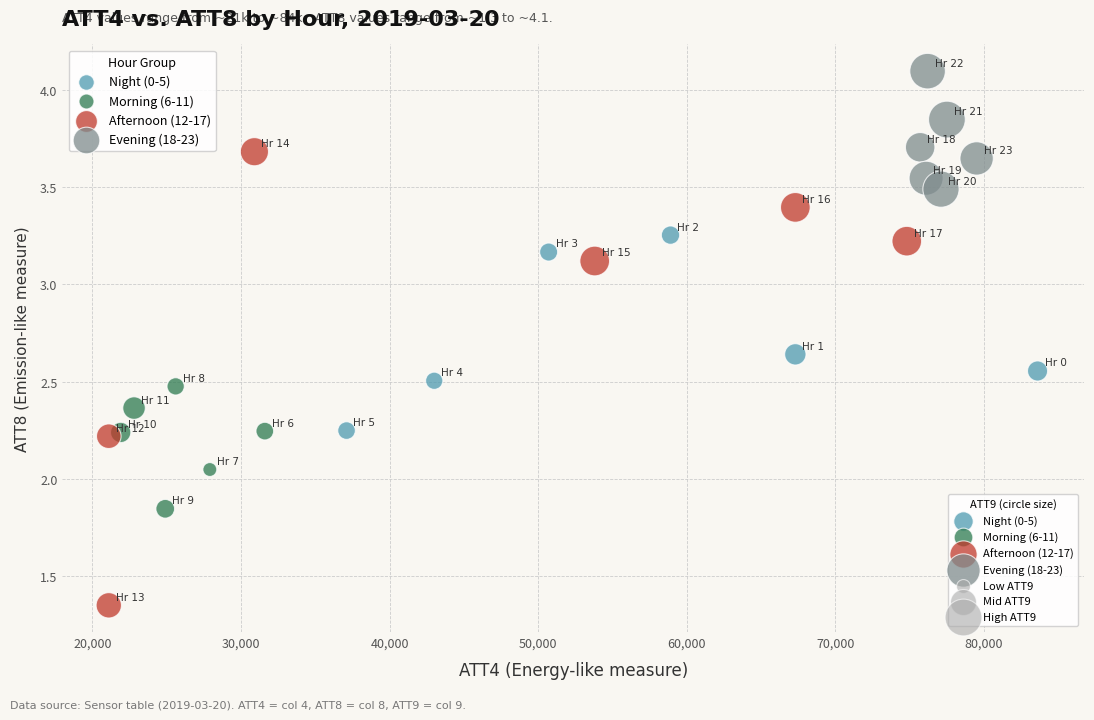

Which series has the largest Y range (max minus min)?

Afternoon (12-17)